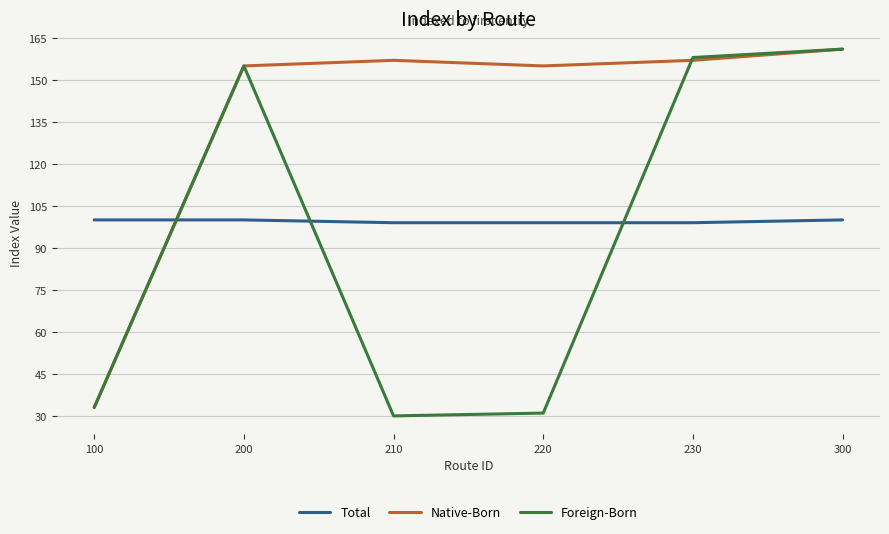

Which series changed the most between 100 and 220?

Native-Born